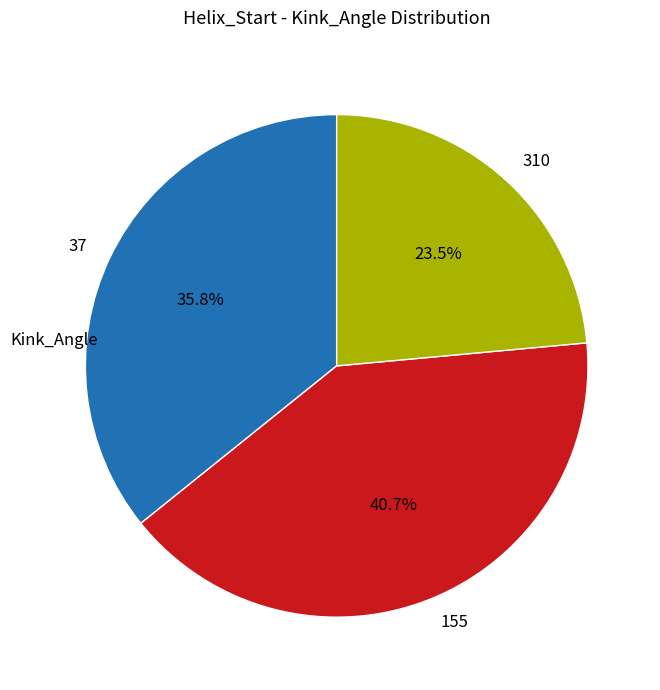

Does 310 represent more than half of the total?

No